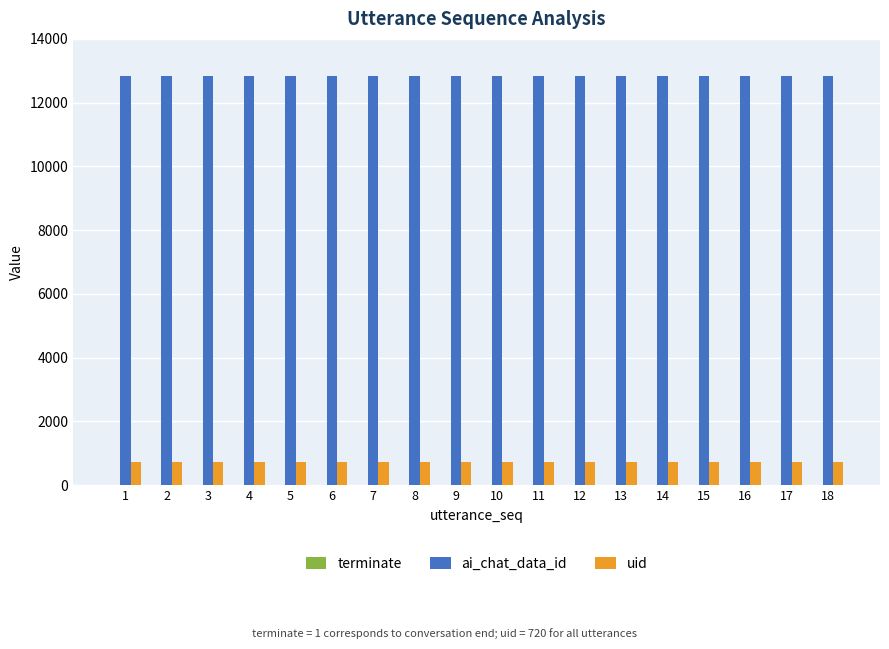

What is the maximum value shown in the chart?

12831